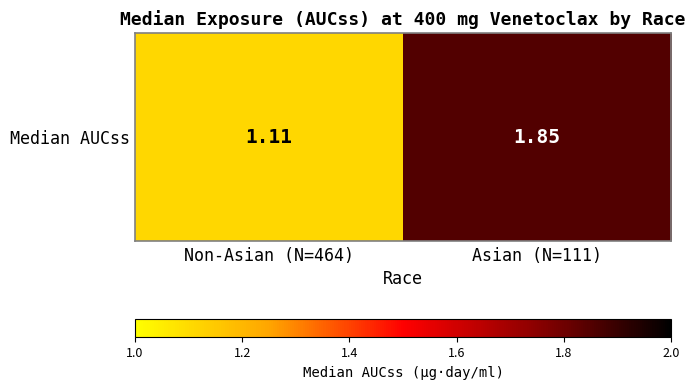

Reading left to right, what are all the values shown in this chart?

1.1	1.9